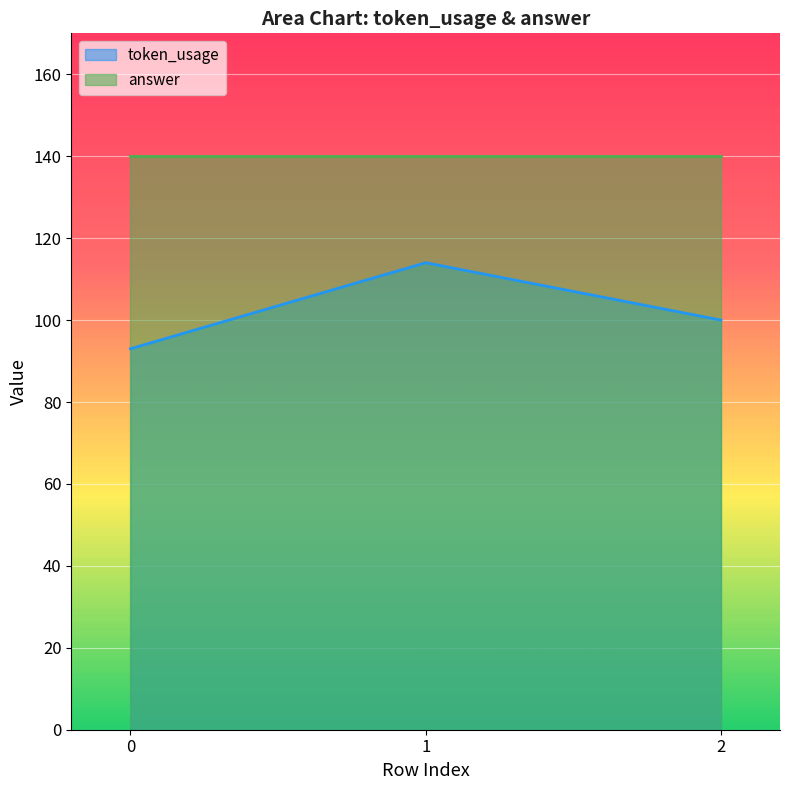

List the labels in order of value, smallest first.

0, 2, 1